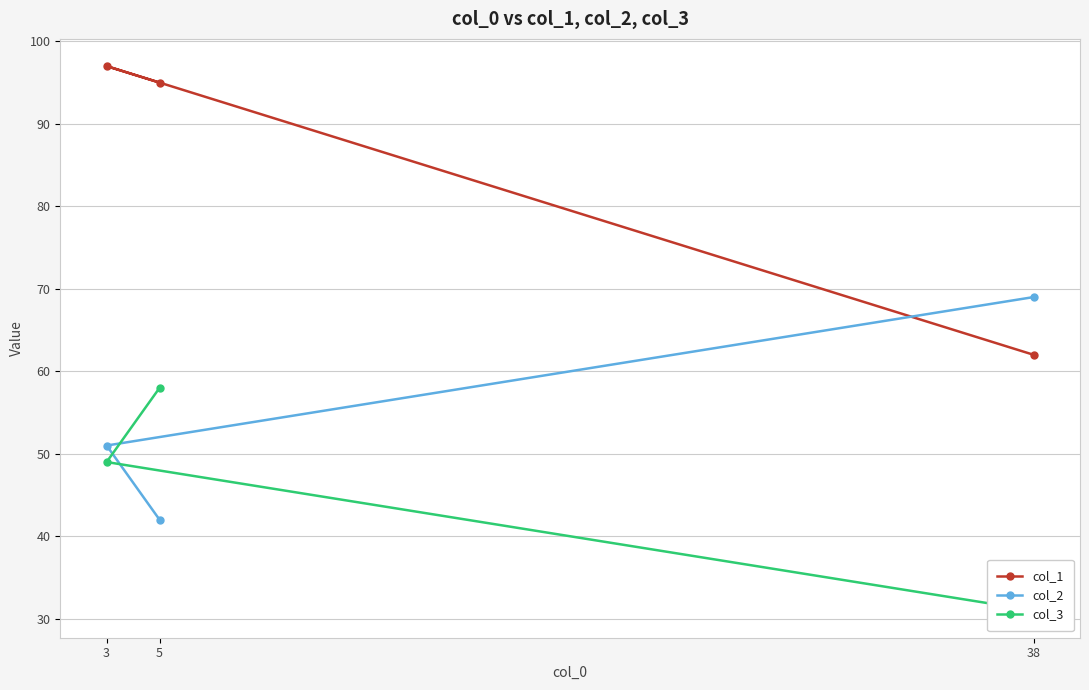

What is the value of the col_1 point at the 3rd from the left?

62